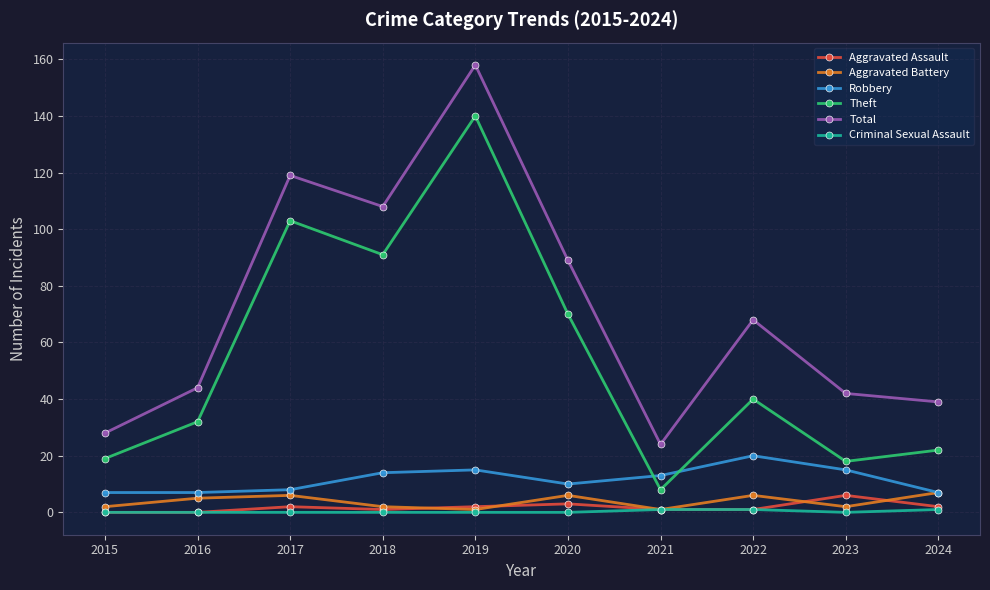

True or false: Total has more than 1 interior local peaks.

True